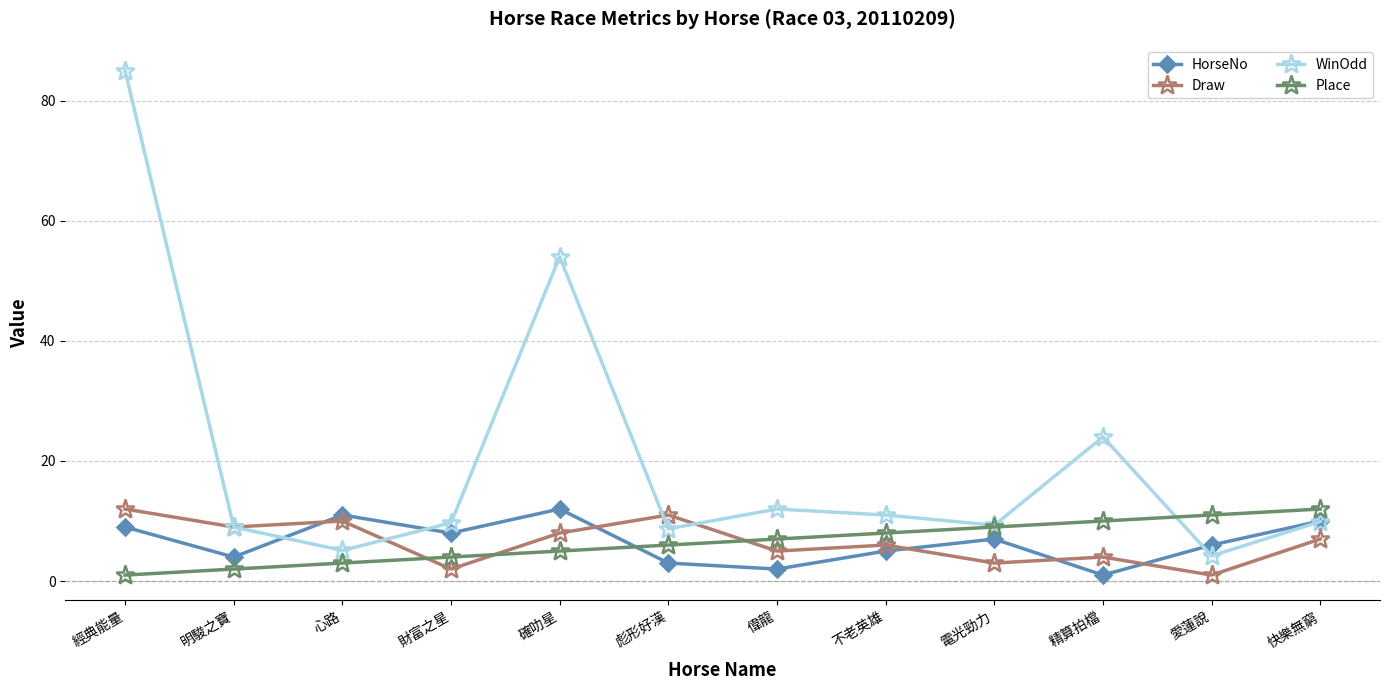

Which series ends up on top after the final intersection of Place and WinOdd?

Place